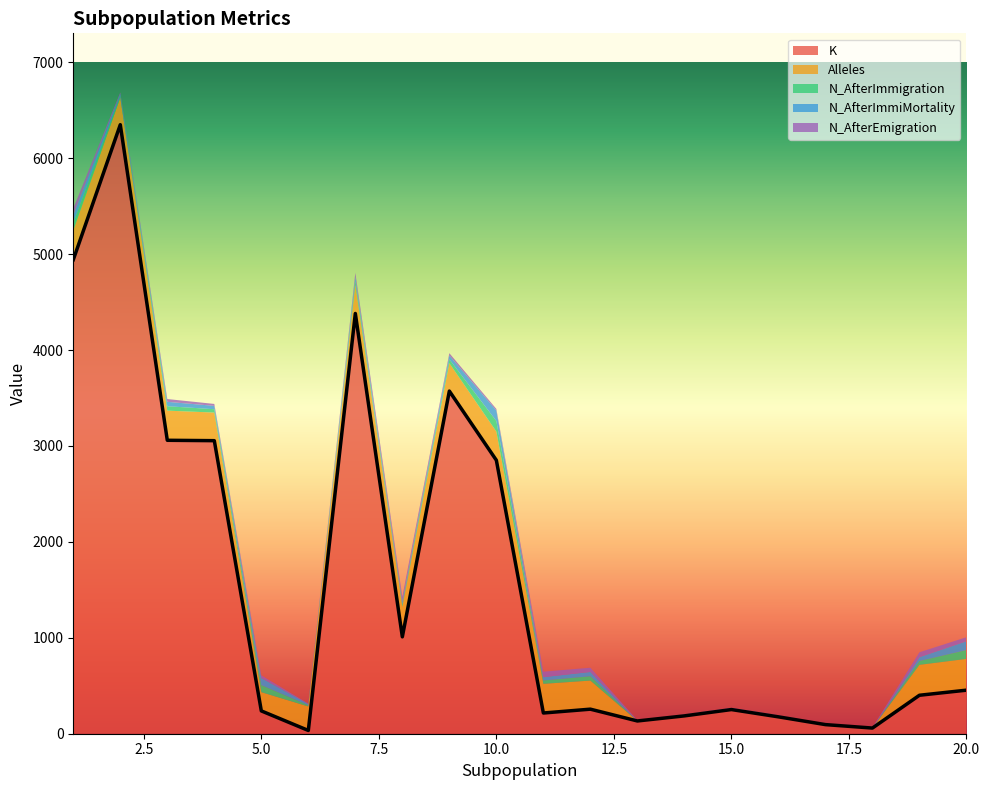

The N_AfterImmigration series shows 10 at 2. True or false?

False